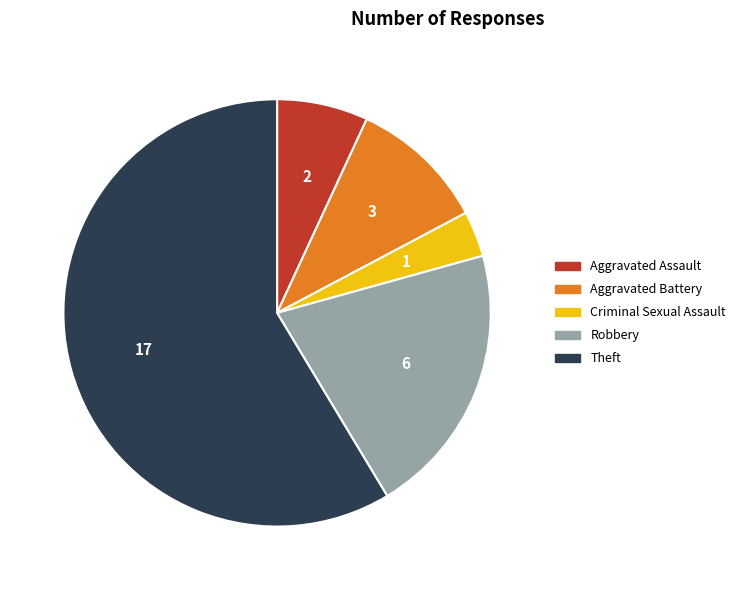

Which has a higher value, Criminal Sexual Assault or Aggravated Assault?

Aggravated Assault